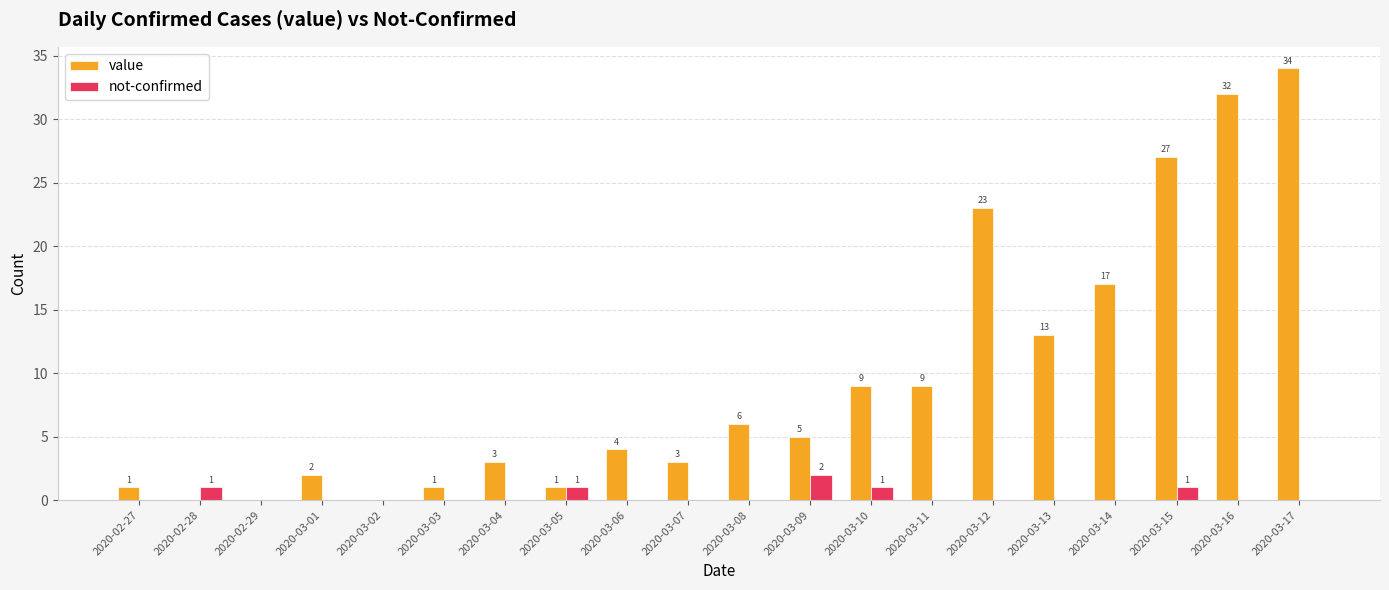

The not-confirmed series shows 0 at 2020-03-14. True or false?

True